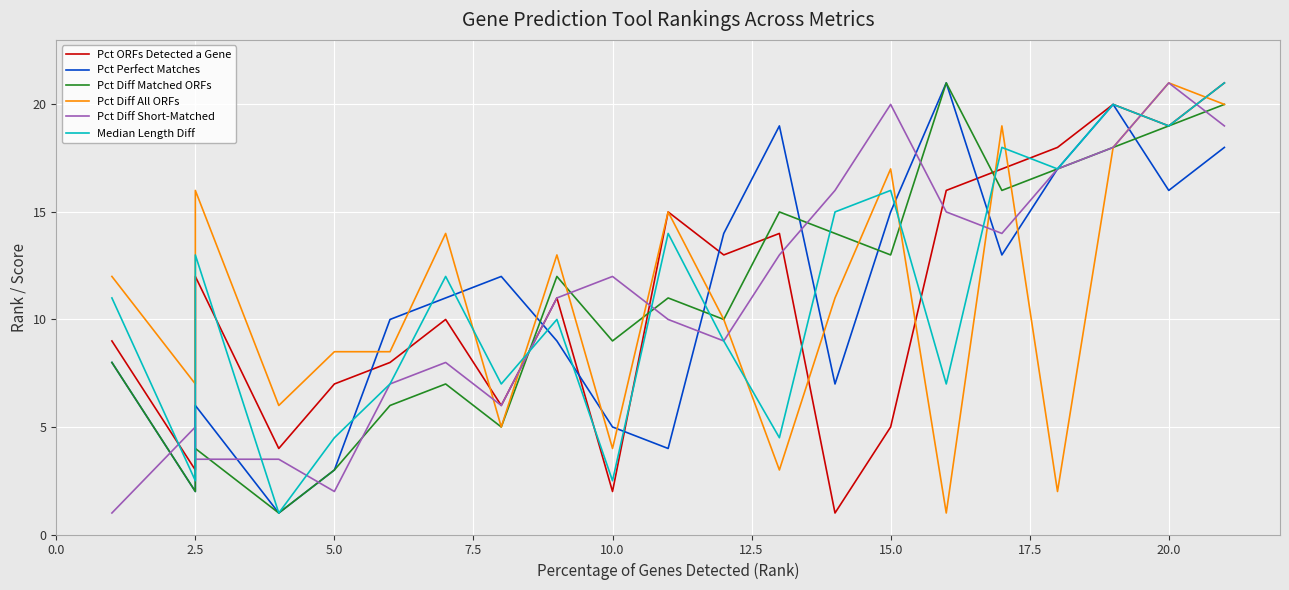

What is the value of the Median Length Diff point at the 18th from the left?

17.0